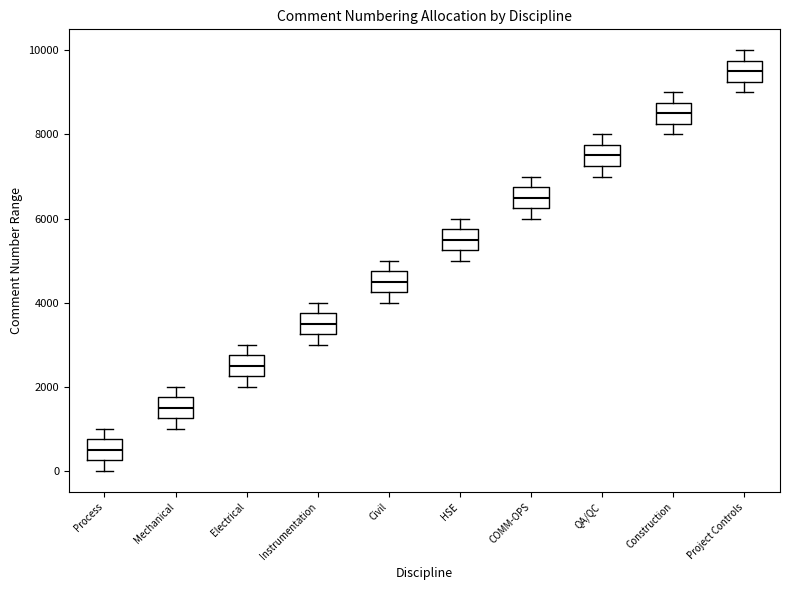

Where does the lower whisker of the box for Project Controls end on the y-axis? The values are not printed on the chart, so give them approximately, as read against the axis.

9000